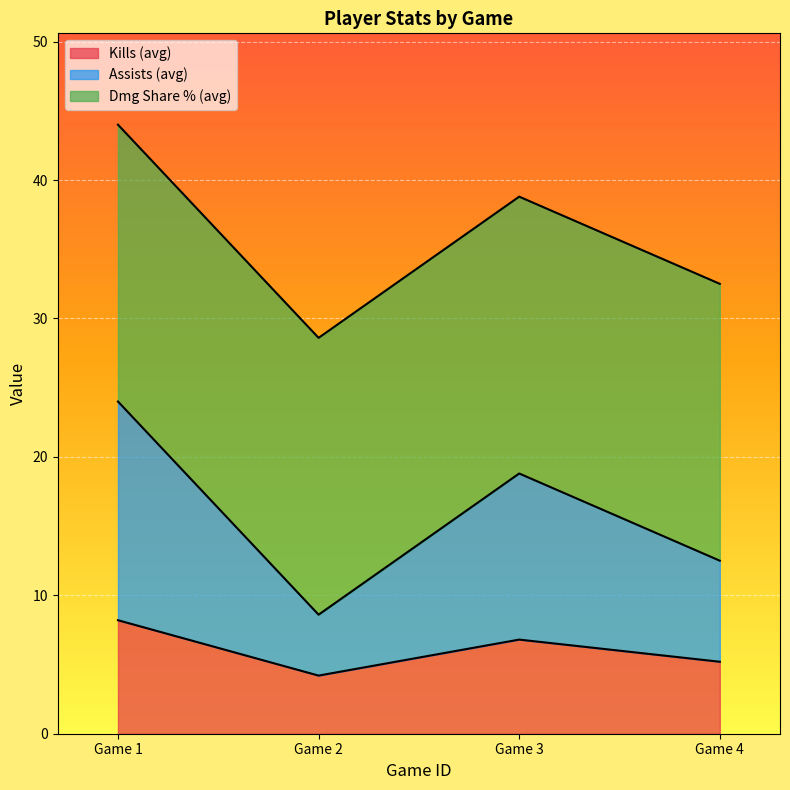

What is the sum of the a values at 4 and 4?

13.0